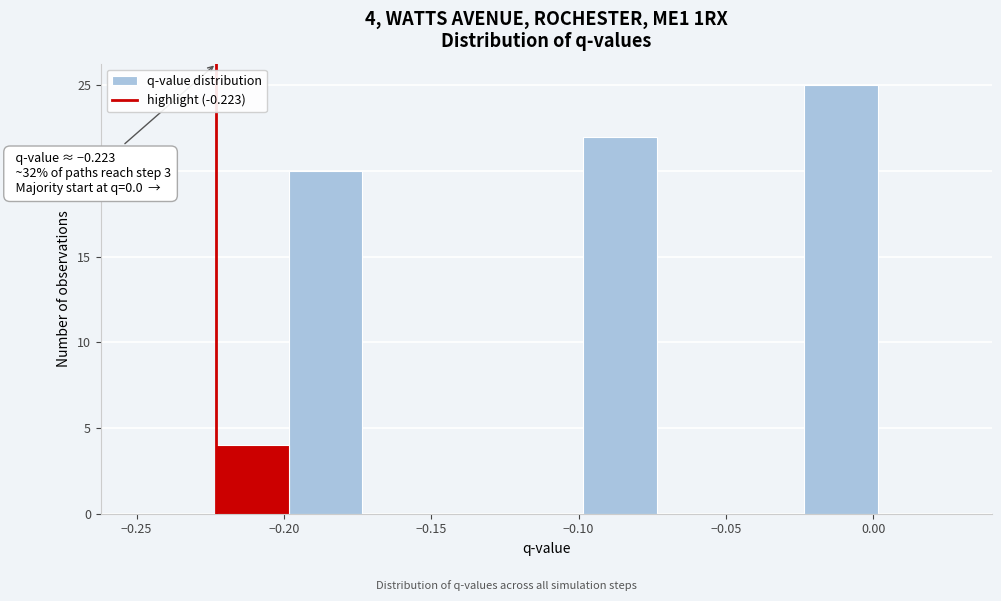

Which range on the x-axis has the tallest bar?

-0.025 to 0.000